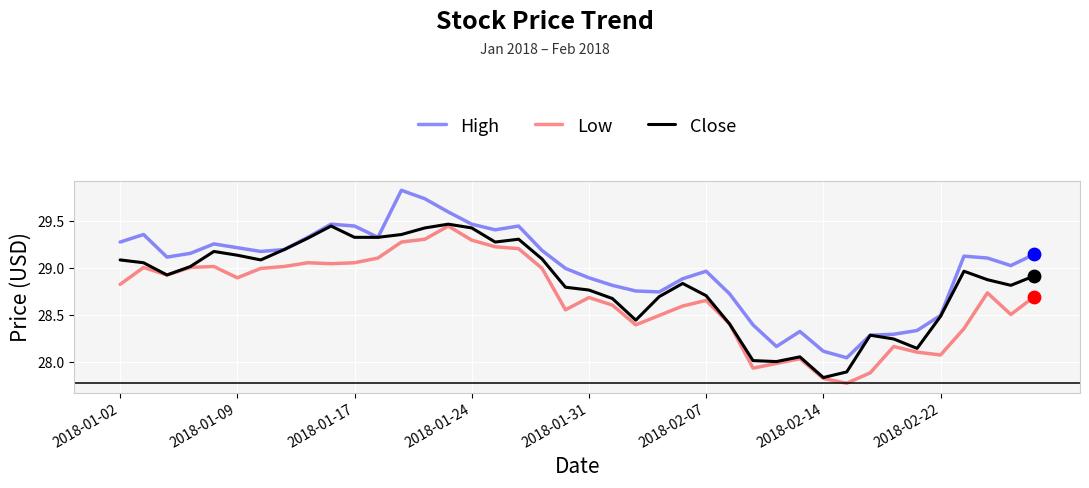

What are all the series names shown in the legend?

High, Low, Close